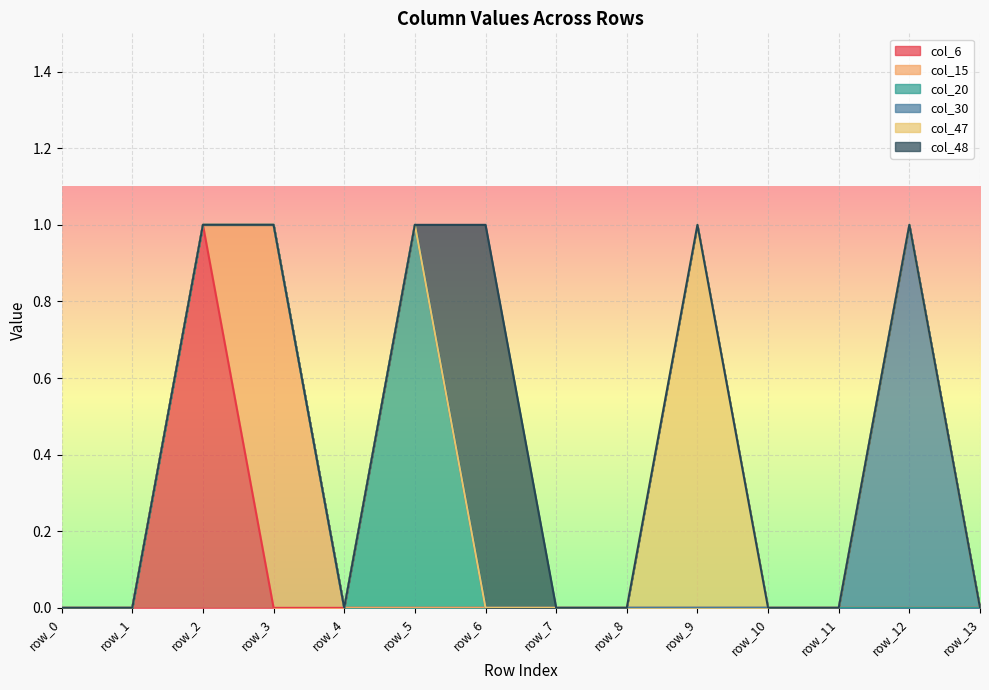

The col_20 series shows 0 at row_0. True or false?

True